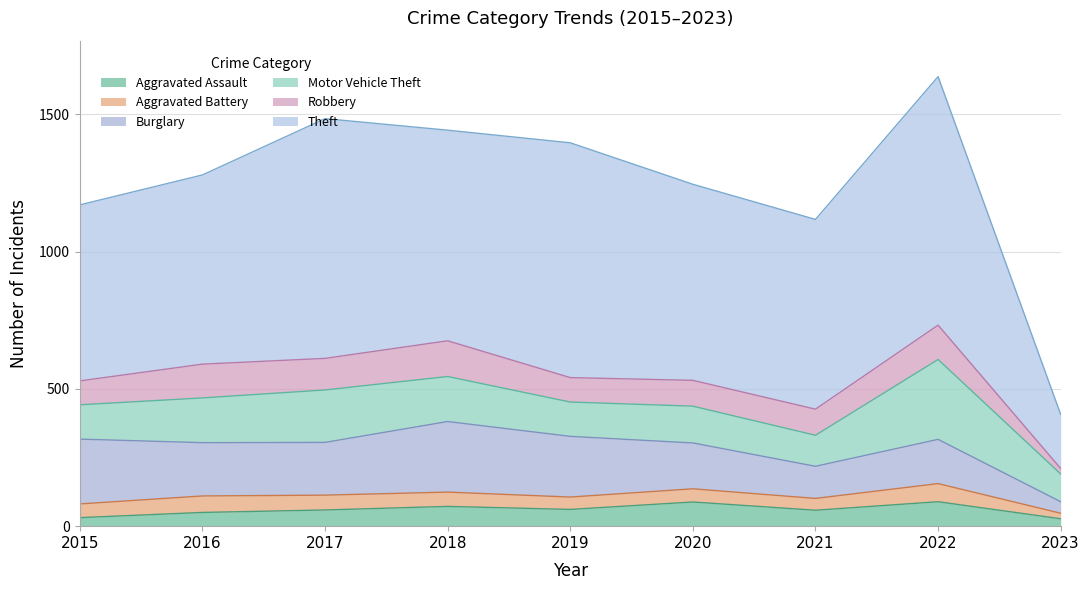

In Aggravated Assault, how many points are higher than both neighbors (excluding endpoints)?

3